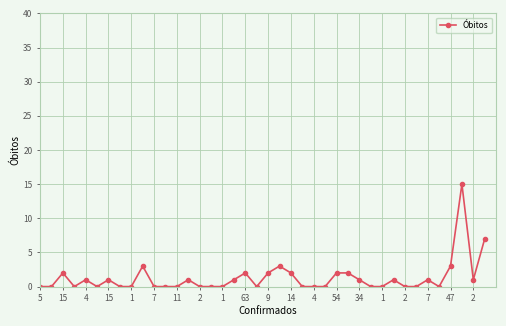

True or false: the data has more than 0 interior local peaks.

True